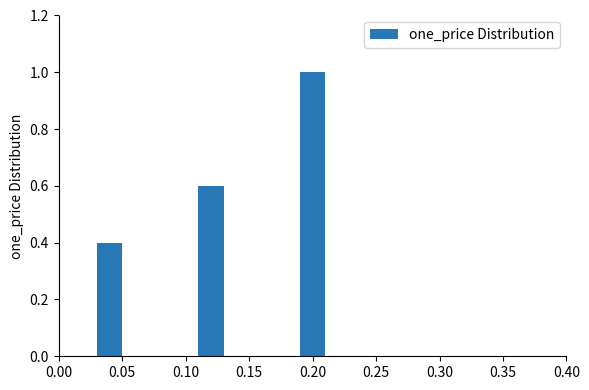

What is the value of the 3rd bar from the left?

1.0